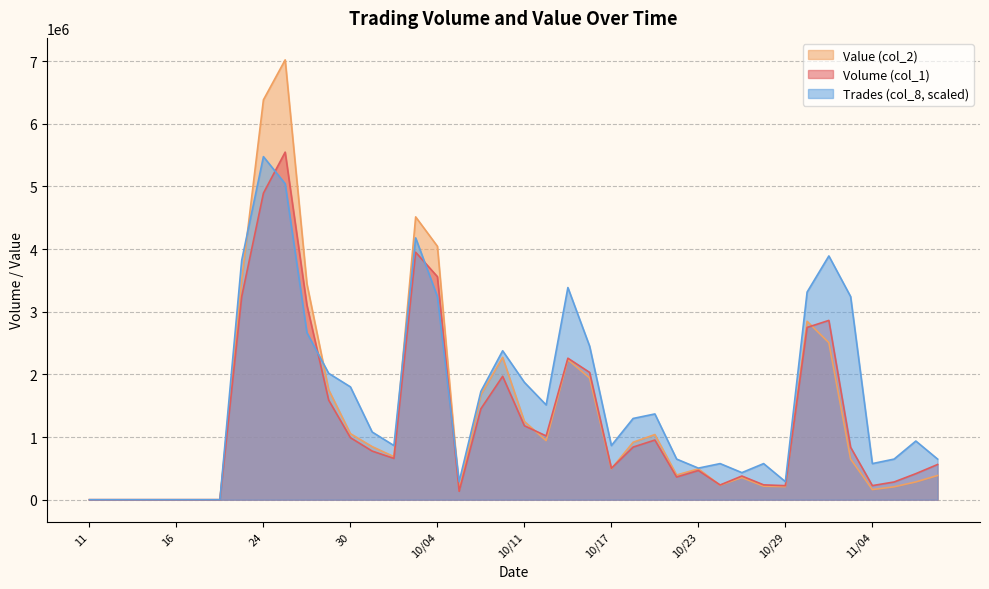

At which label does Value (col_2) first exceed 687290?

23